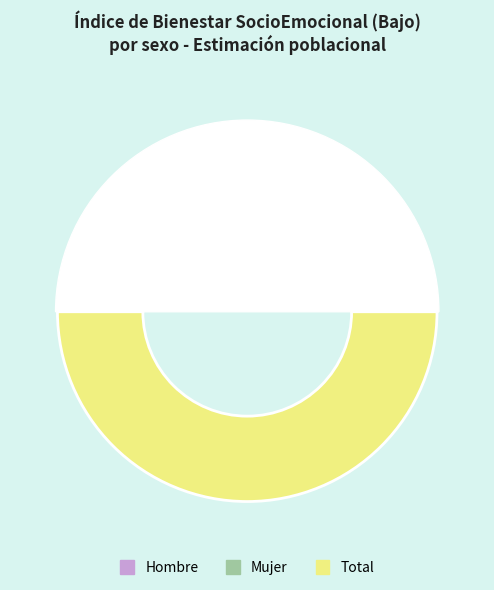

Does any single category account for the majority?

No